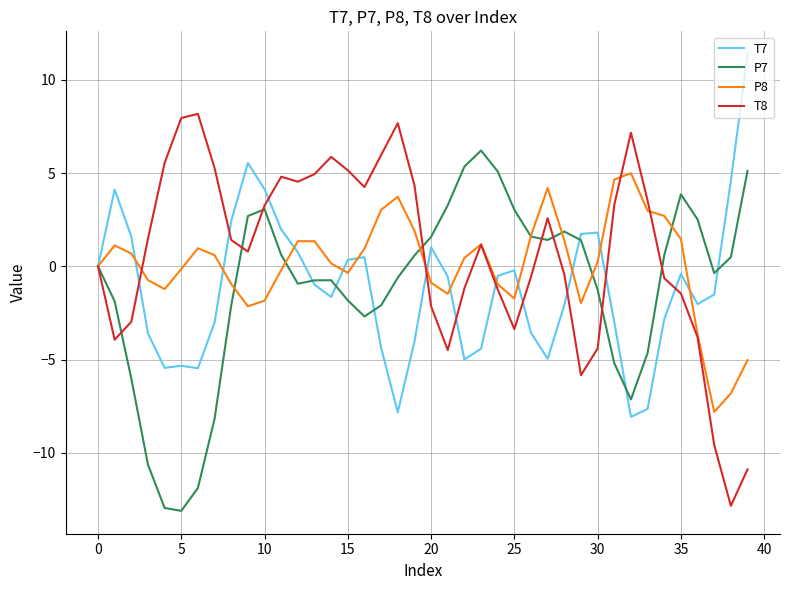

What is the maximum value shown in the chart?

11.4